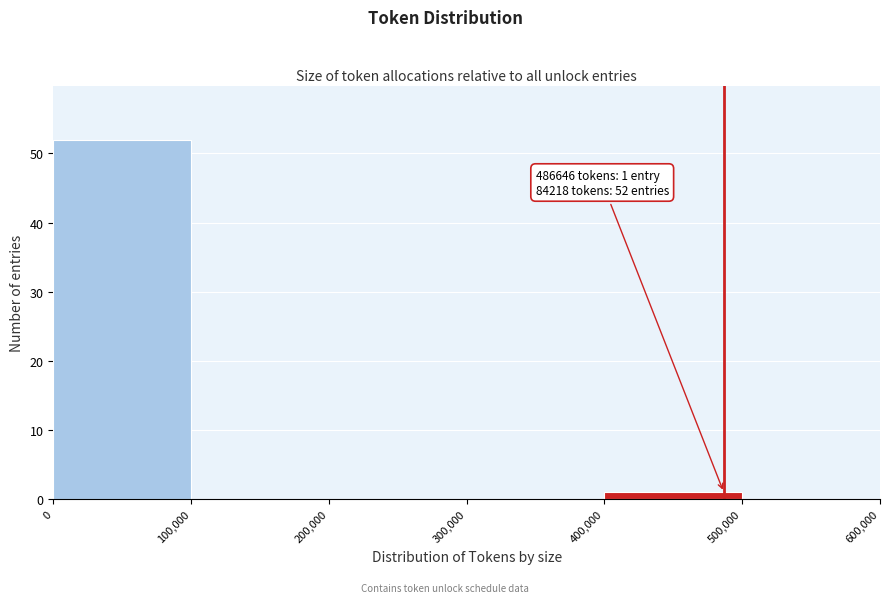

Over which range of the x-axis is the bar tallest?

0 to 100,000